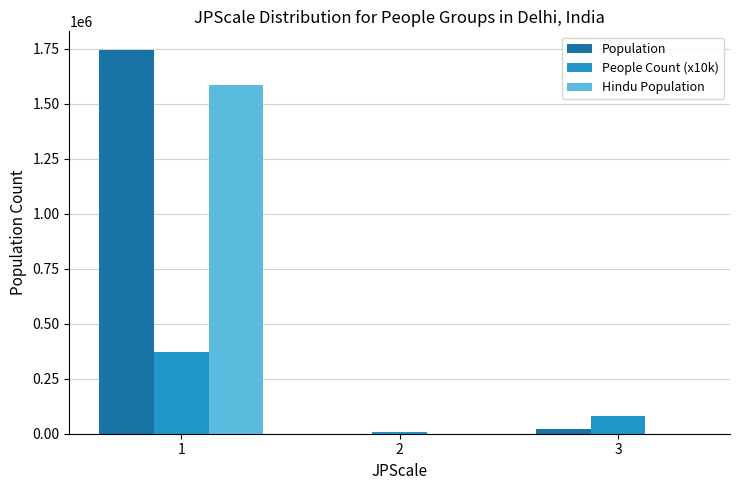

How many groups of bars are there?

3